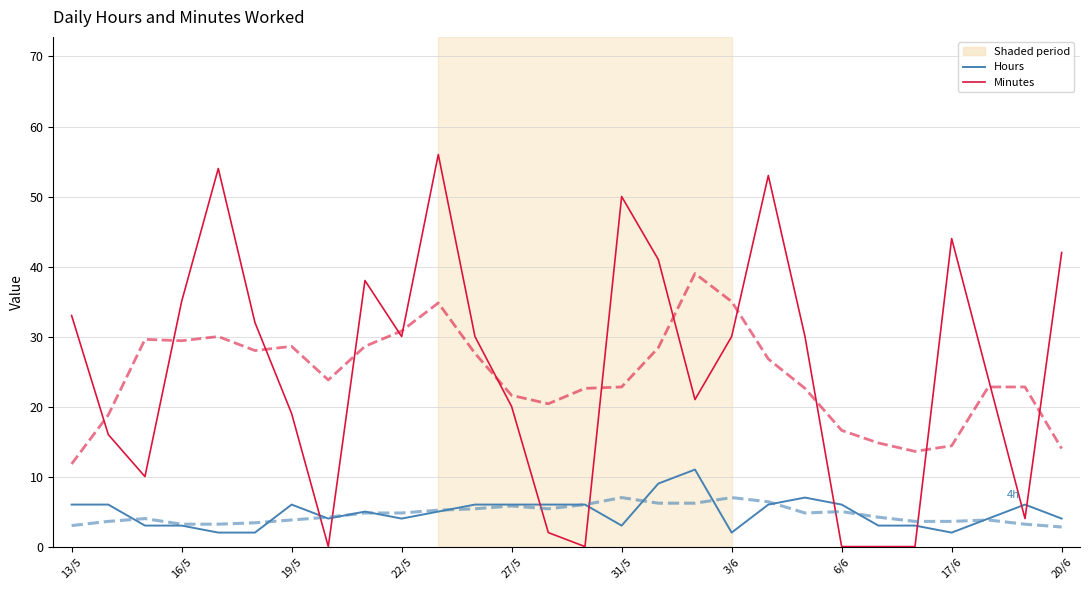

How many lines are shown in the chart?

4